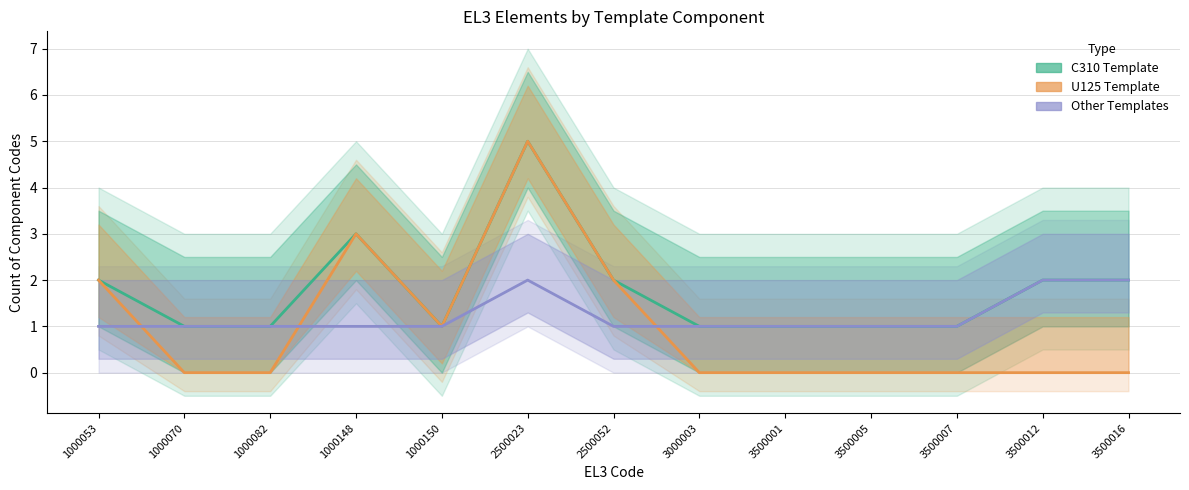

Does the chart have visible grid lines?

Yes